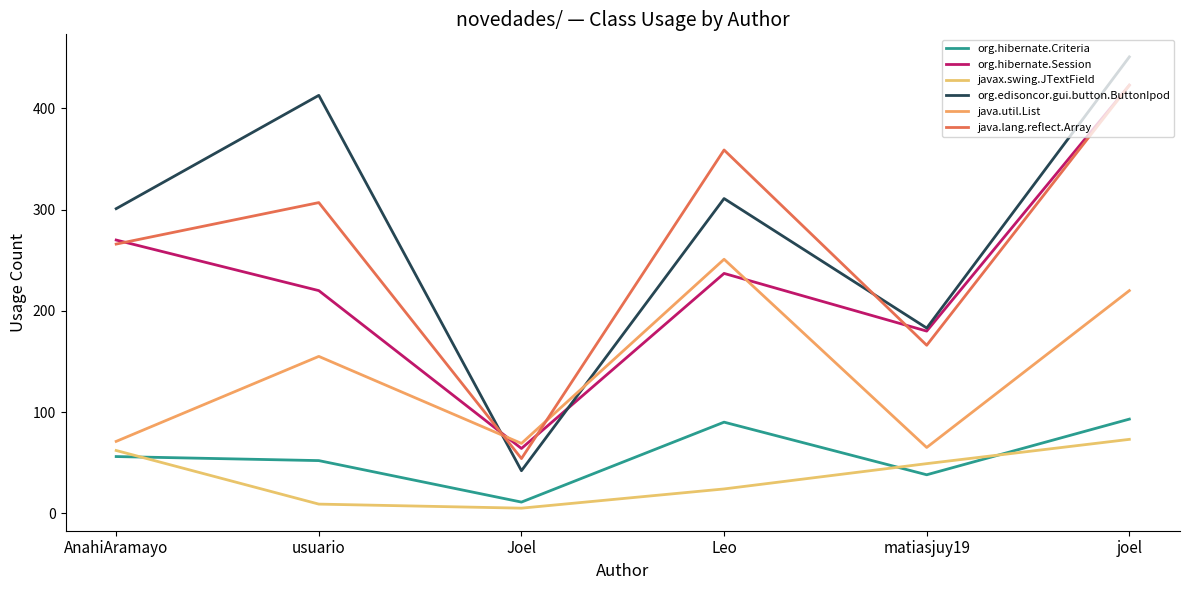

What is the greatest value displayed?

451